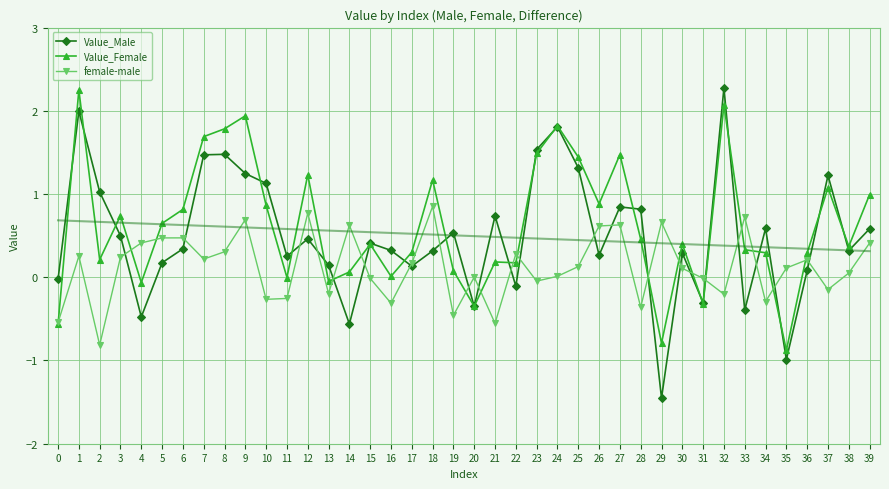

Is the value of Value_Male at 10 greater than the value of female-male at 27?

Yes